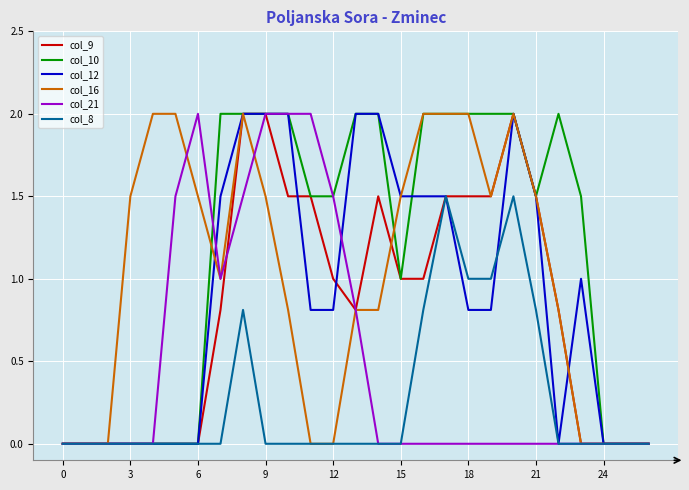

What is the maximum value shown in the chart?

2.0